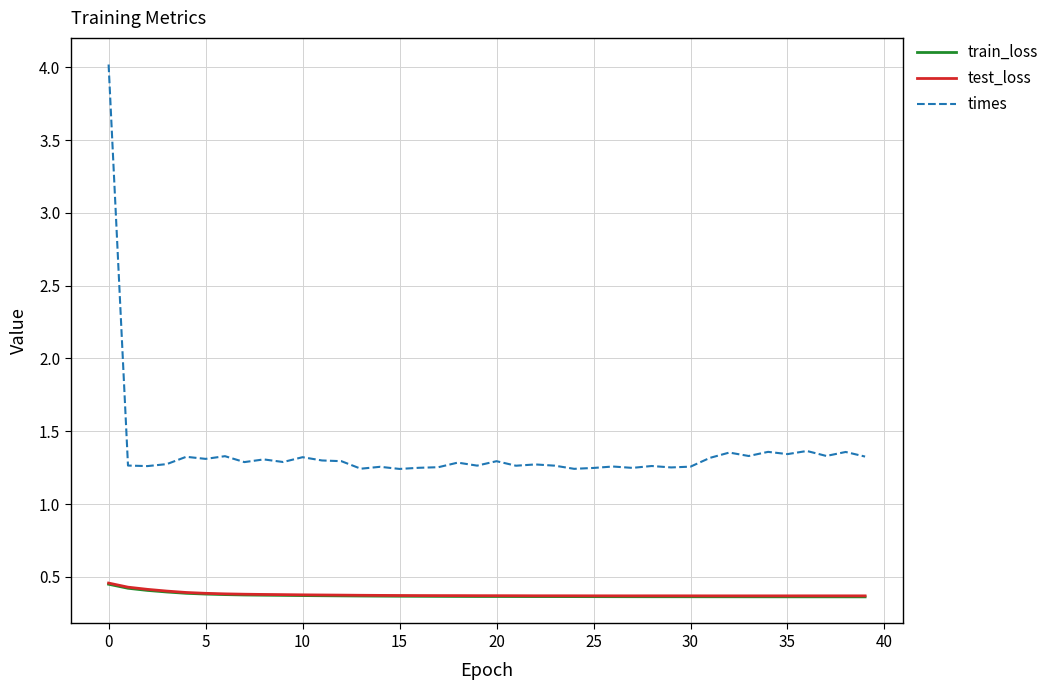

Which series has the largest range (max minus min)?

times